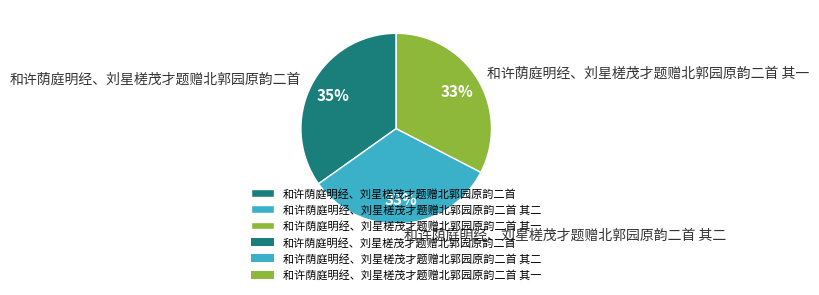

Count the number of slices in the pie.

3